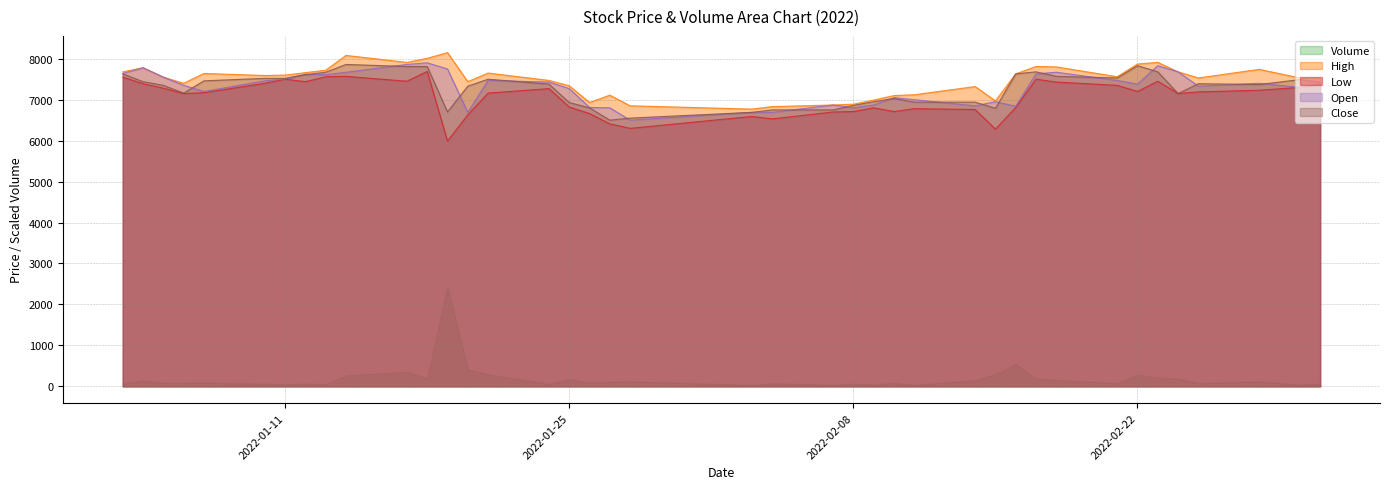

True or false: High and Close intersect in this chart.

False